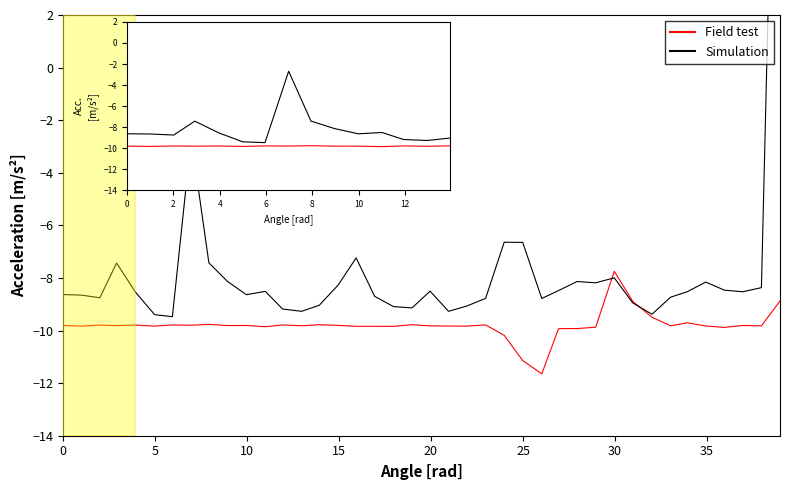

Which series has the widest spread of values?

Simulation